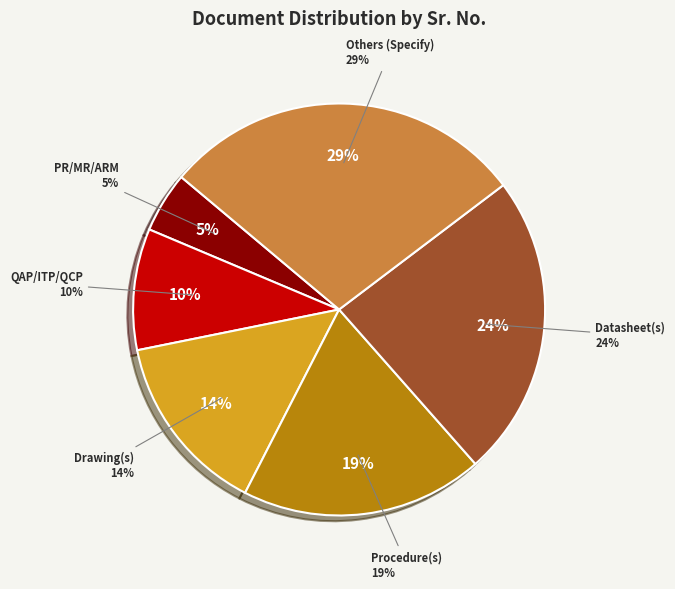

To the nearest percent, what is the difference between the Datasheet(s) and Procedure(s) slice percentages?

5%